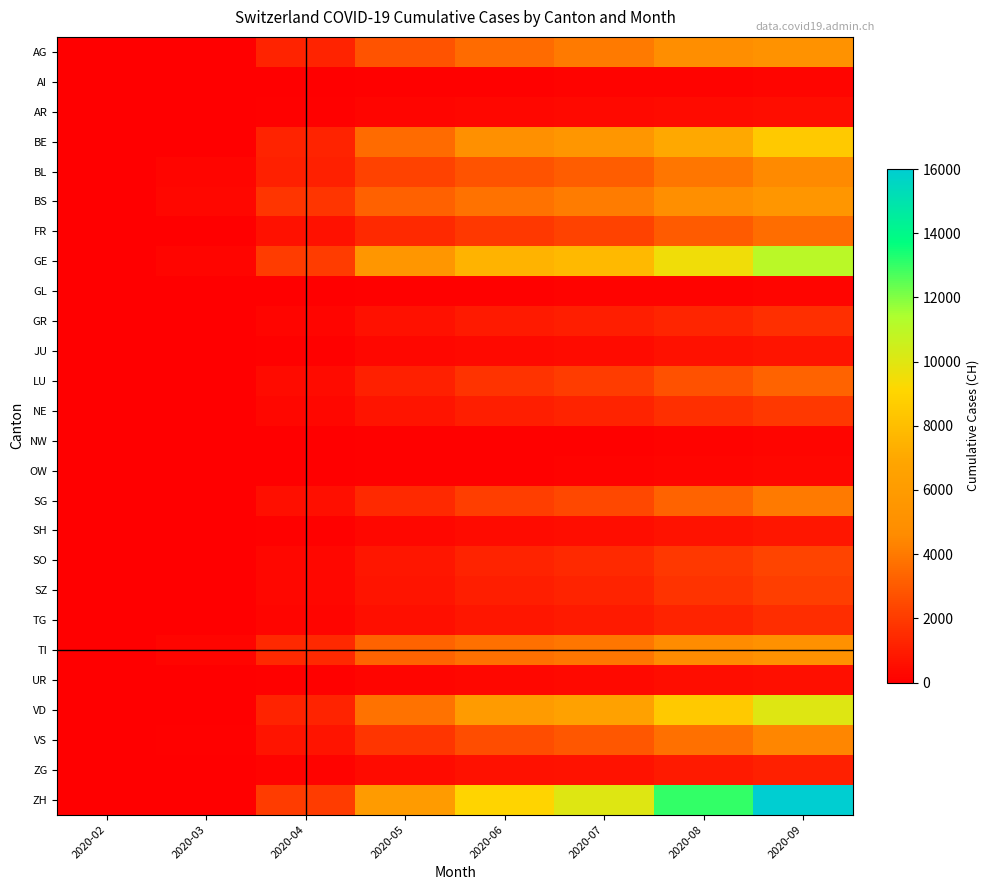

List the series in order of their peak value, highest first.

ZH, GE, VD, BE, BS, AG, TI, BL, VS, SG, FR, LU, SO, SZ, NE, GR, TG, ZG, SH, JU, UR, AR, OW, AI, GL, NW